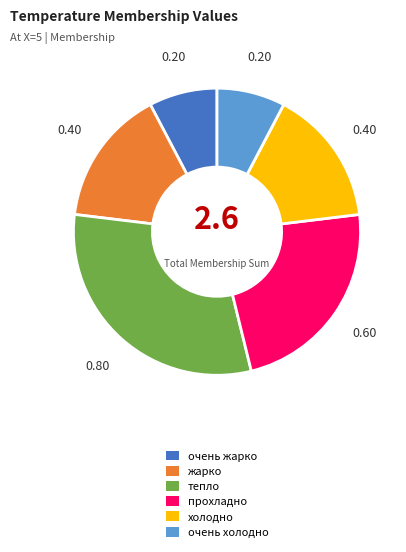

What is the largest slice in the pie chart?

тепло